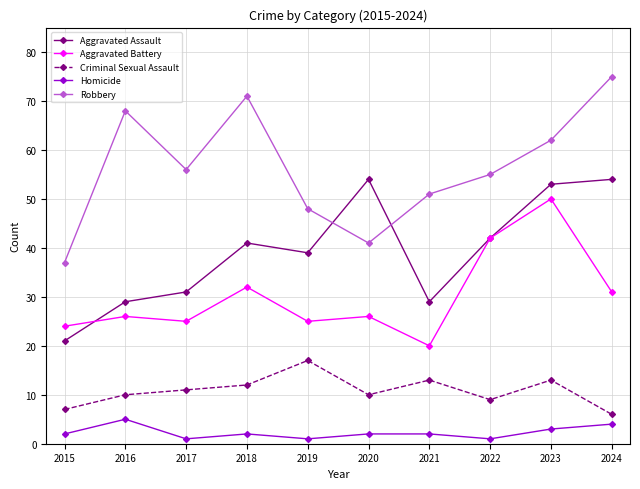

How many lines are shown in the chart?

5